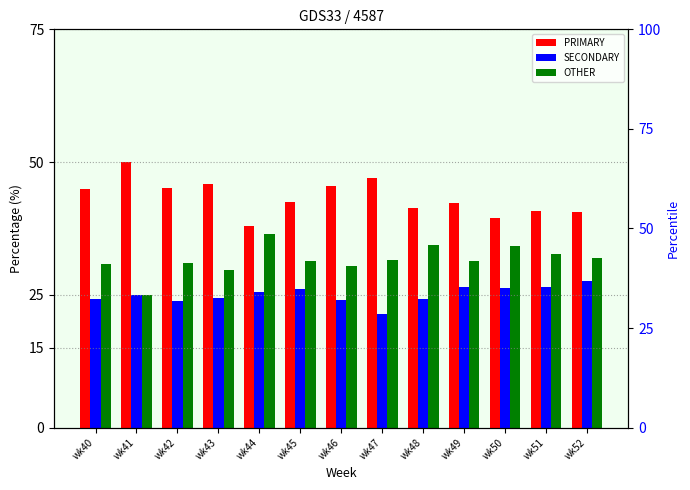

True or false: OTHER has a value of 31.3 at wk49.

True